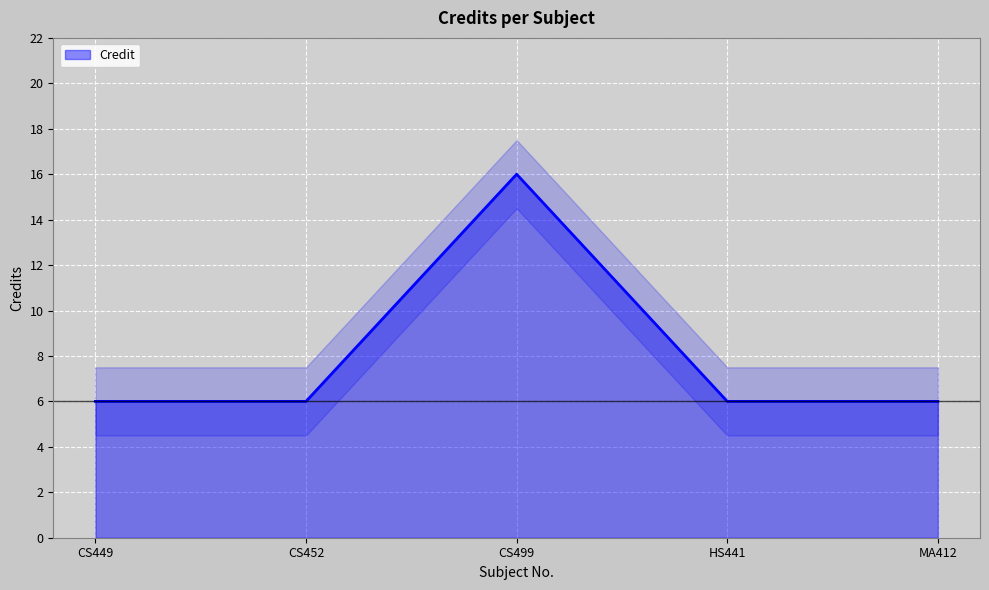

Reading left to right, list all the values displayed in this chart.

CS449=6	CS452=6	CS499=16	HS441=6	MA412=6